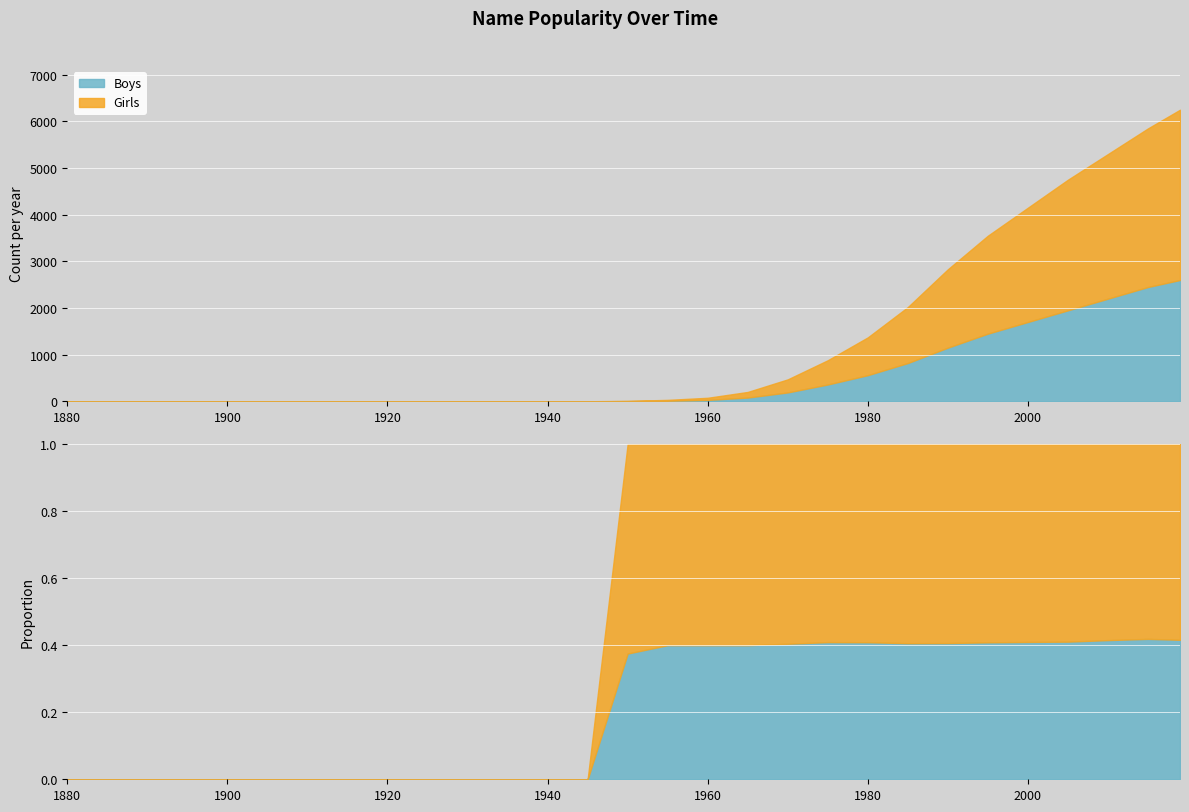

True or false: Girls and Boys cross at least once.

False